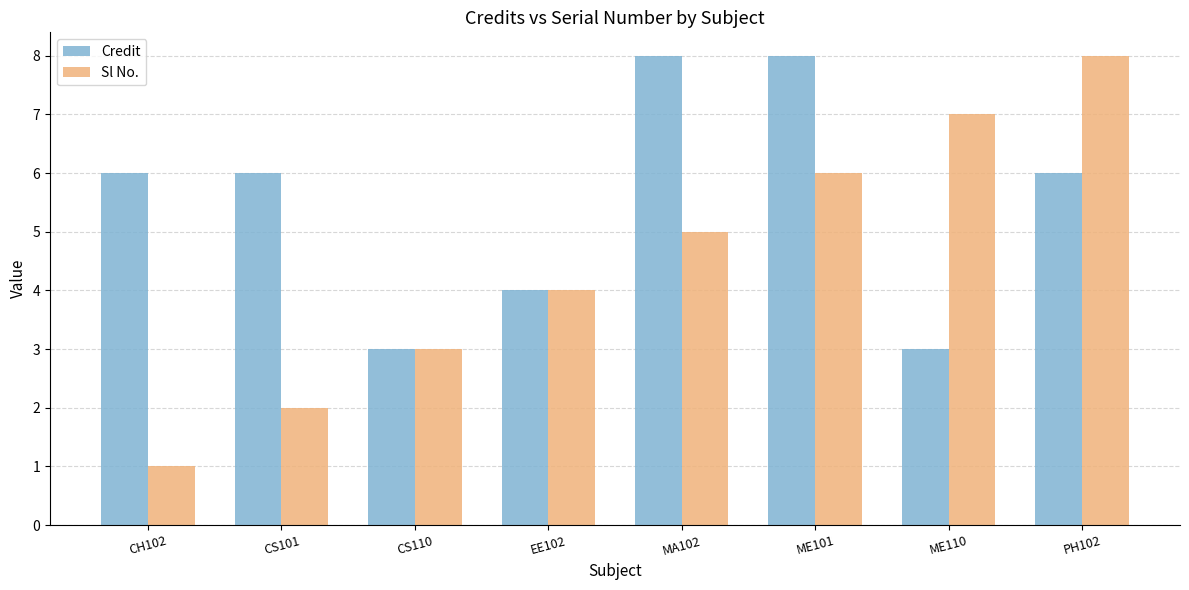

Reading left to right, list all the values displayed in this chart.

Credit: CH102=6	CS101=6	CS110=3	EE102=4	MA102=8	ME101=8	ME110=3	PH102=6
Sl No.: CH102=1	CS101=2	CS110=3	EE102=4	MA102=5	ME101=6	ME110=7	PH102=8